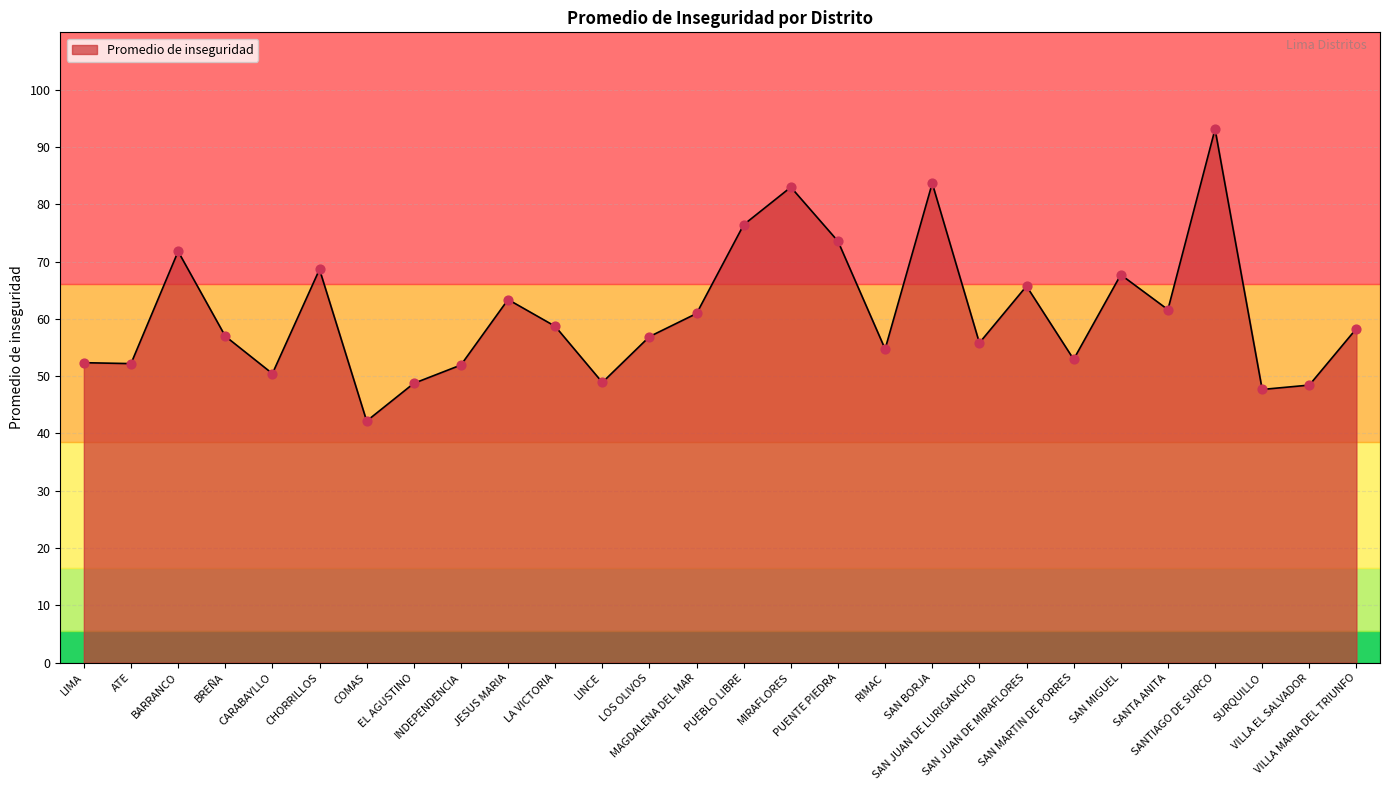

Which has a higher value, SAN MARTIN DE PORRES or VILLA EL SALVADOR?

SAN MARTIN DE PORRES